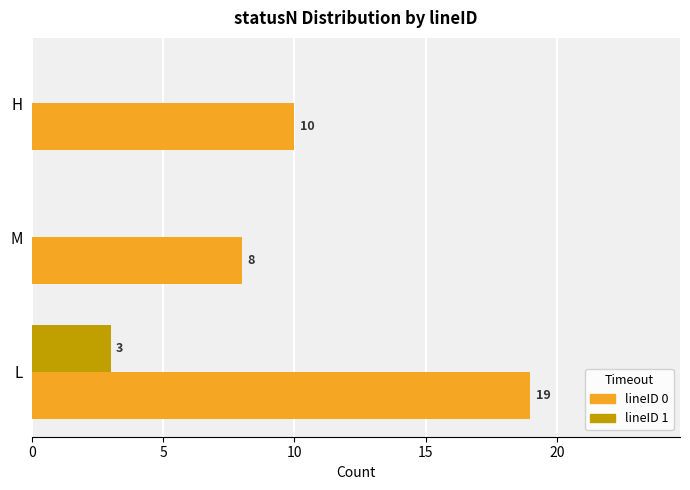

Between M and H, which series saw the biggest shift?

lineID 0